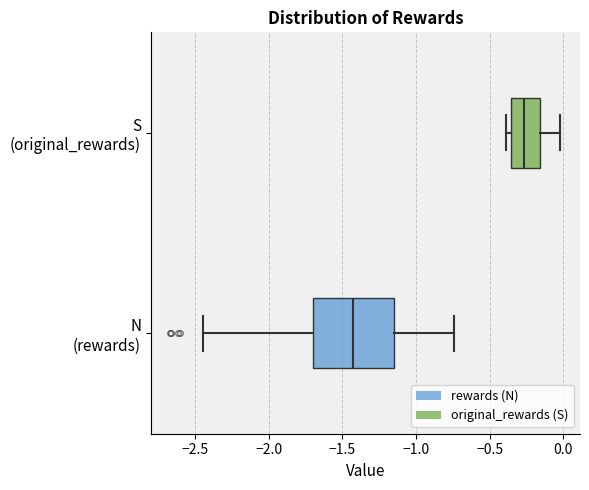

Reading bottom to top, read every box against the x-axis: the position of its median line, the range the box covers, and the ends of its whiskers. The values are not printed on the chart, so give them approximately, as read against the axis.

N (rewards): median -1.45, box -1.70 to -1.15, whiskers -2.45 to -0.75
S (original_rewards): median -0.25, box -0.35 to -0.15, whiskers -0.40 to 0.00